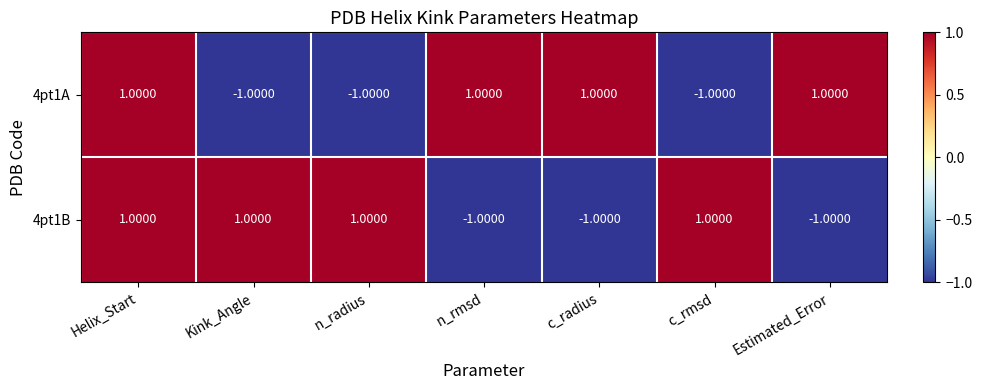

How many distinct data groups are displayed?

2